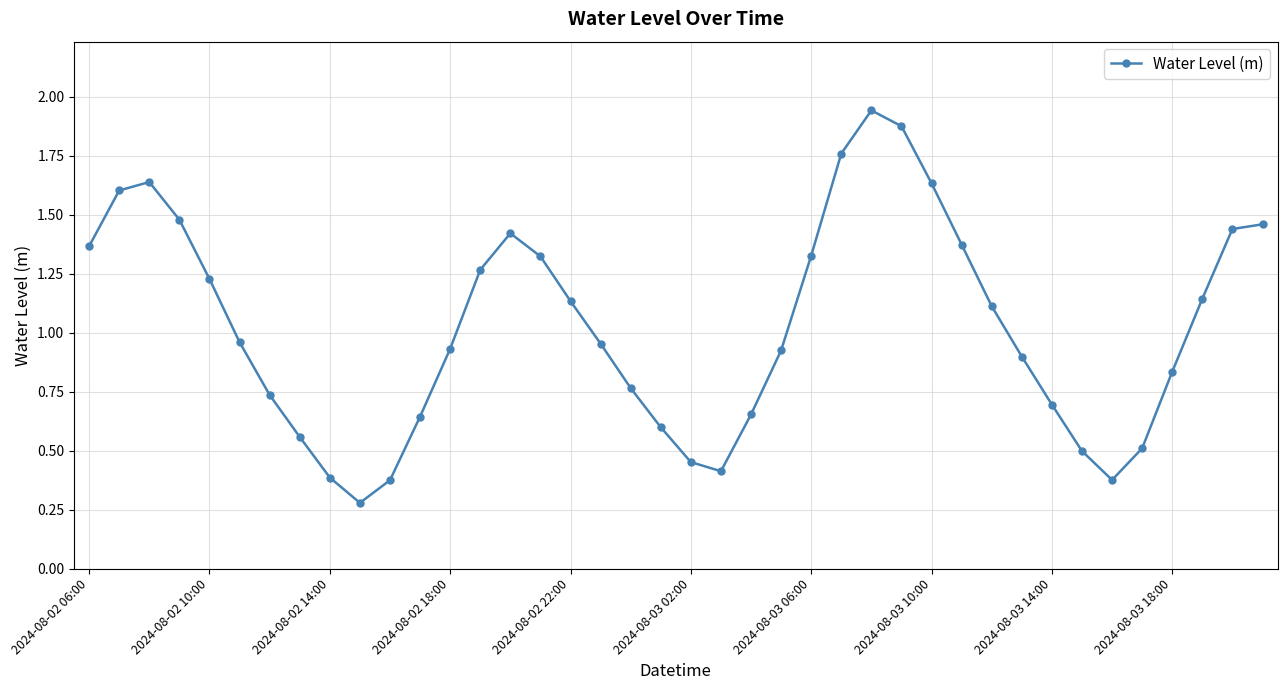

What is the difference between the maximum and minimum values?

1.7